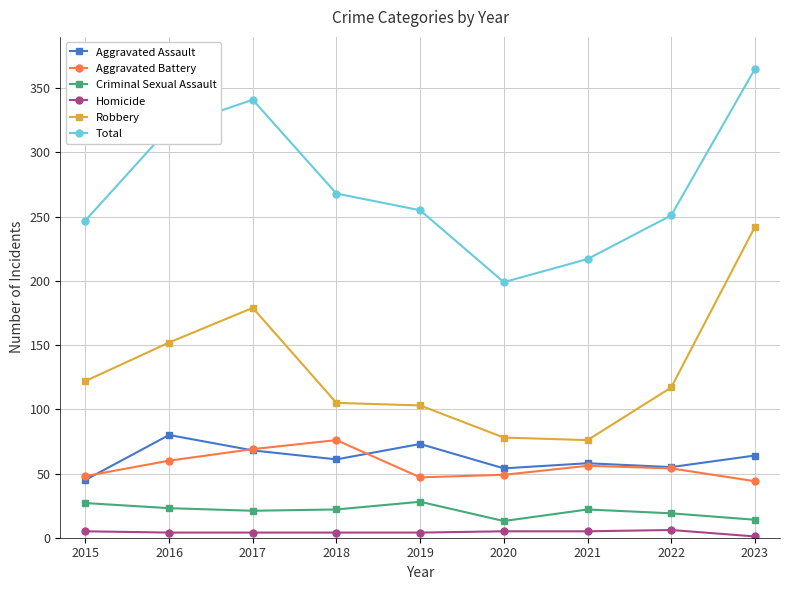

How many series are shown in this chart?

6